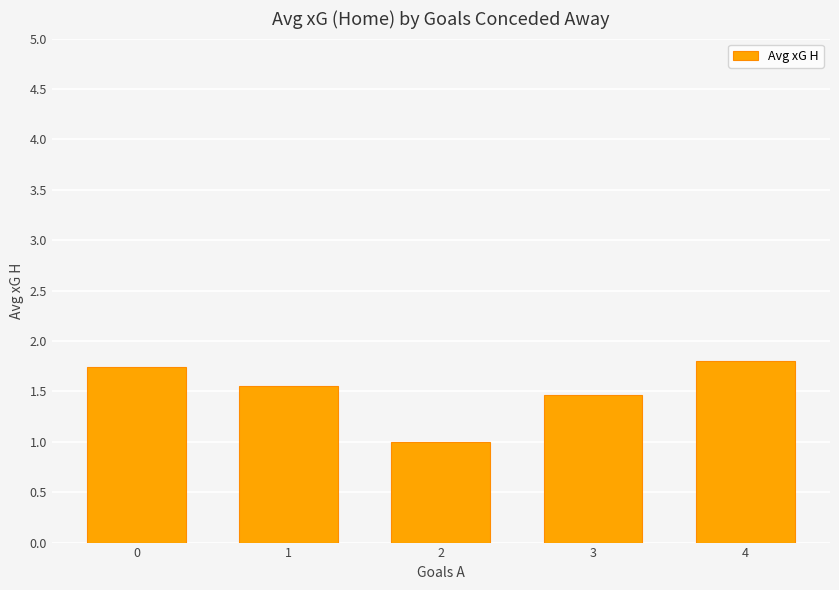

Which category has the lowest value across all series?

2